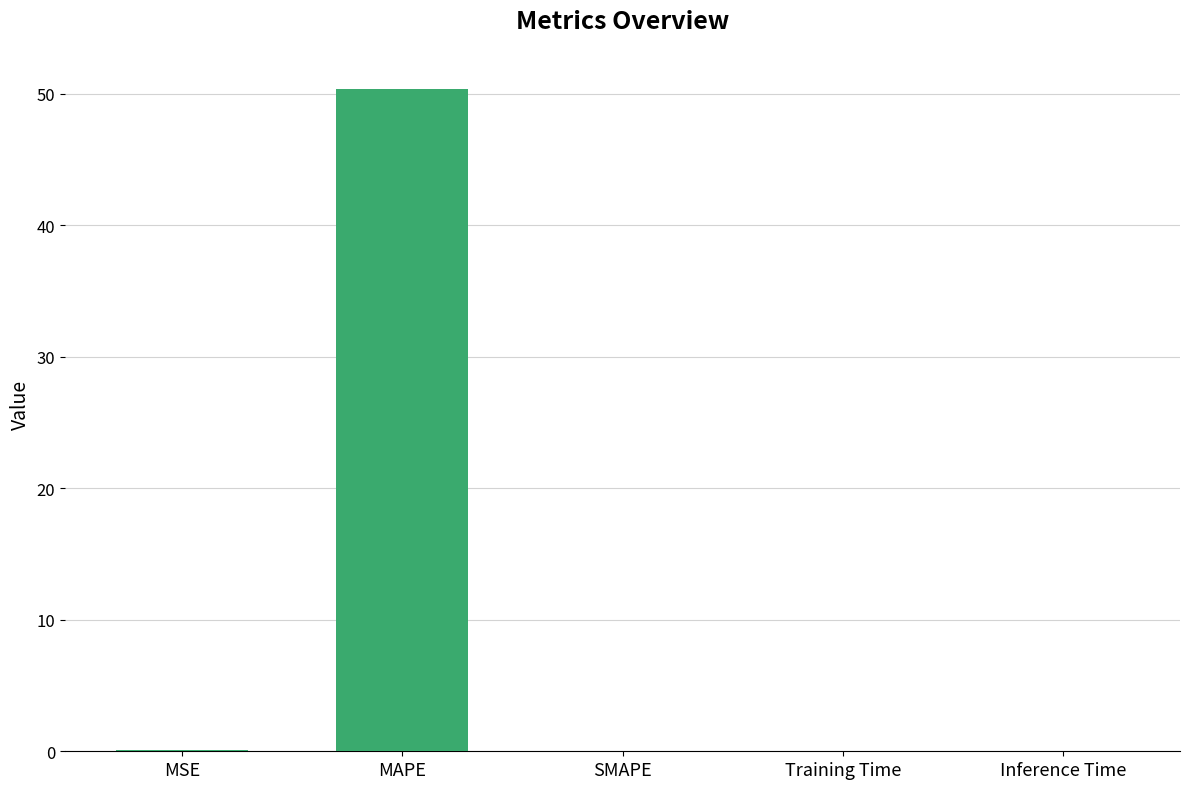

The value at Training Time is 0.0. True or false?

True